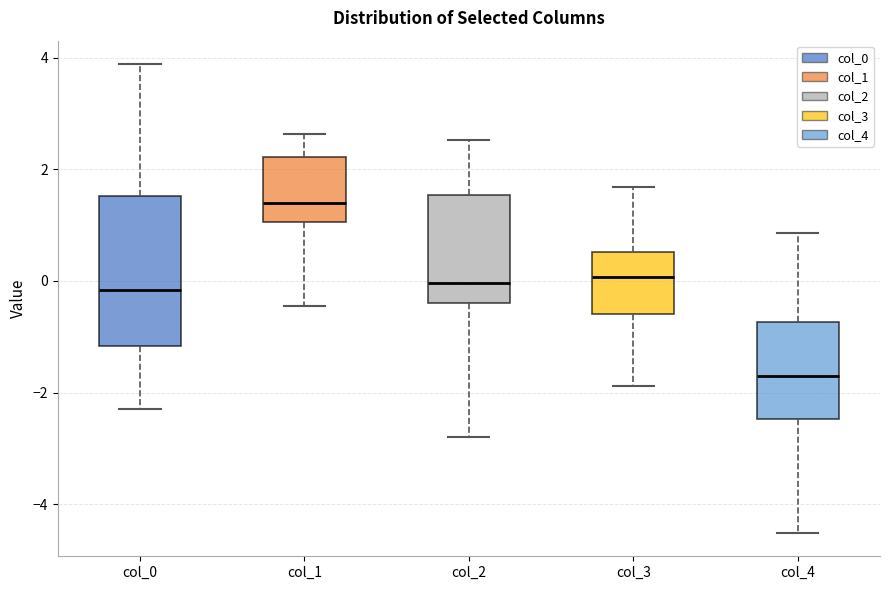

Reading left to right, read every box against the y-axis: the position of its median line, the range the box covers, and the ends of its whiskers. The values are not printed on the chart, so give them approximately, as read against the axis.

col_0: median -0.2, box -1.2 to 1.6, whiskers -2.2 to 3.8
col_1: median 1.4, box 1.0 to 2.2, whiskers -0.4 to 2.6
col_2: median 0.0, box -0.4 to 1.6, whiskers -2.8 to 2.6
col_3: median 0.0, box -0.6 to 0.6, whiskers -1.8 to 1.6
col_4: median -1.6, box -2.4 to -0.8, whiskers -4.6 to 0.8